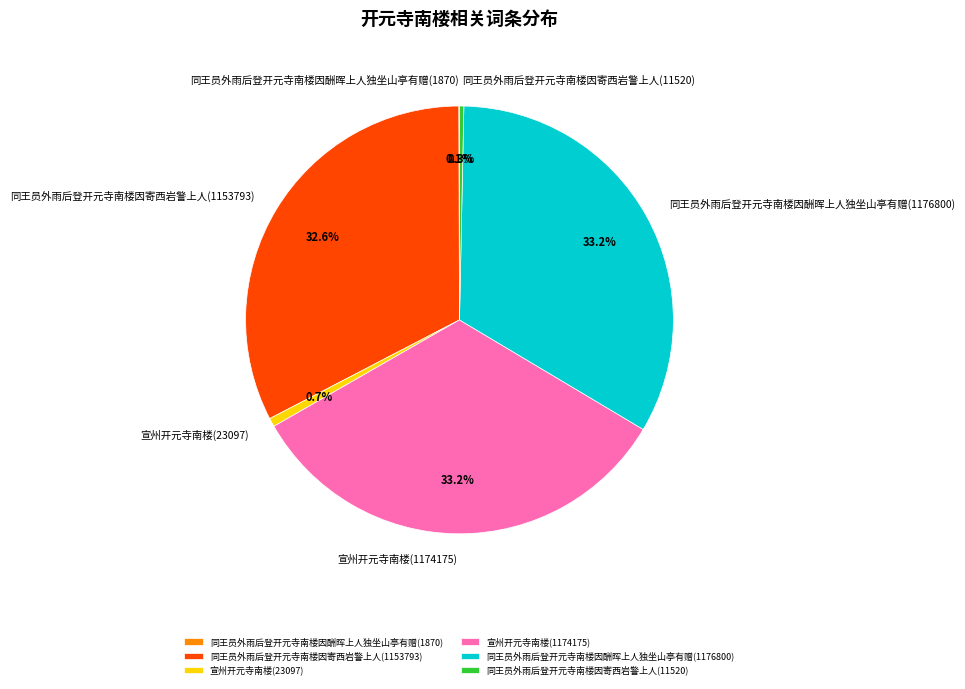

Is it true that 同王员外雨后登开元寺南楼因酬晖上人独坐山亭有赠(1176800) is 24% of the pie?

False